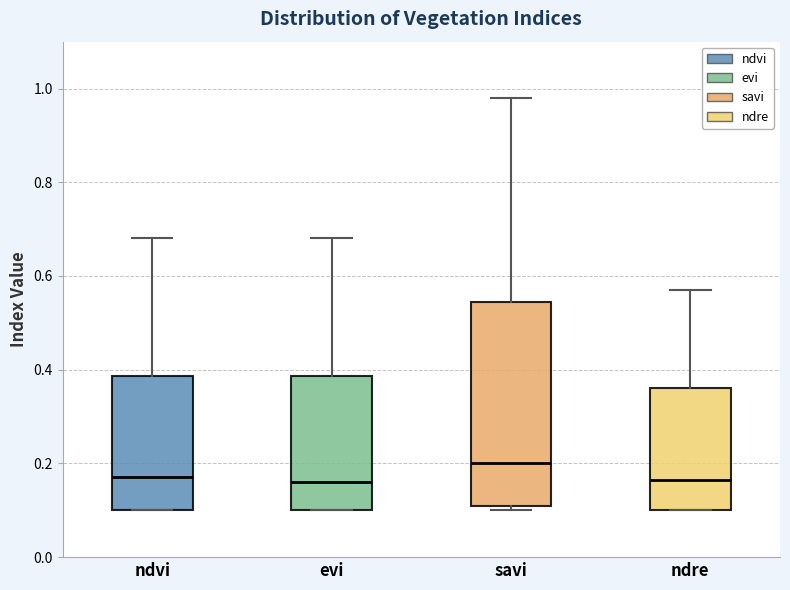

Where does the median line of the box for evi sit on the y-axis? The values are not printed on the chart, so give them approximately, as read against the axis.

0.16